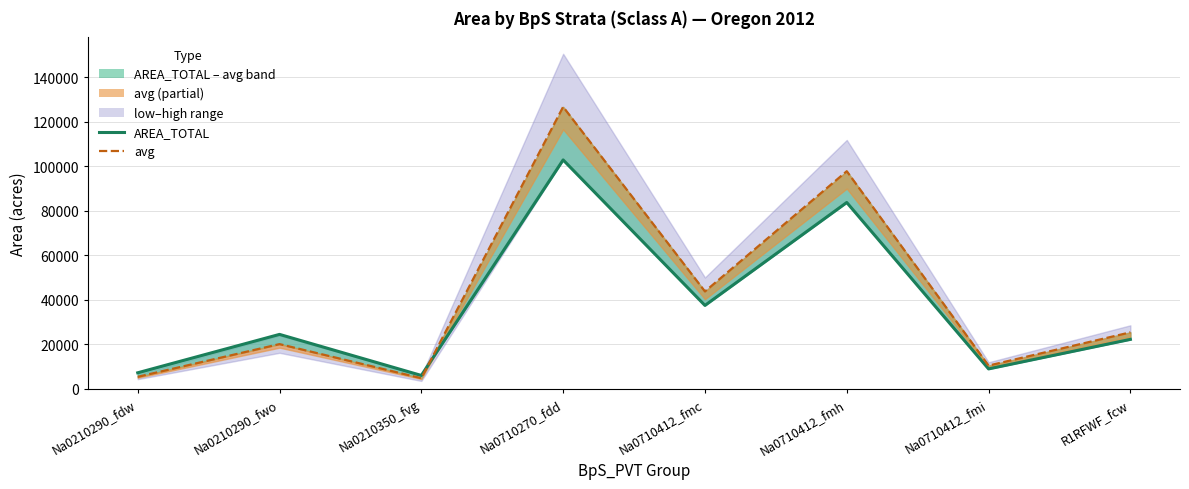

True or false: AREA_TOTAL has a value of 13941.7 at R1RFWF_fcw.

False